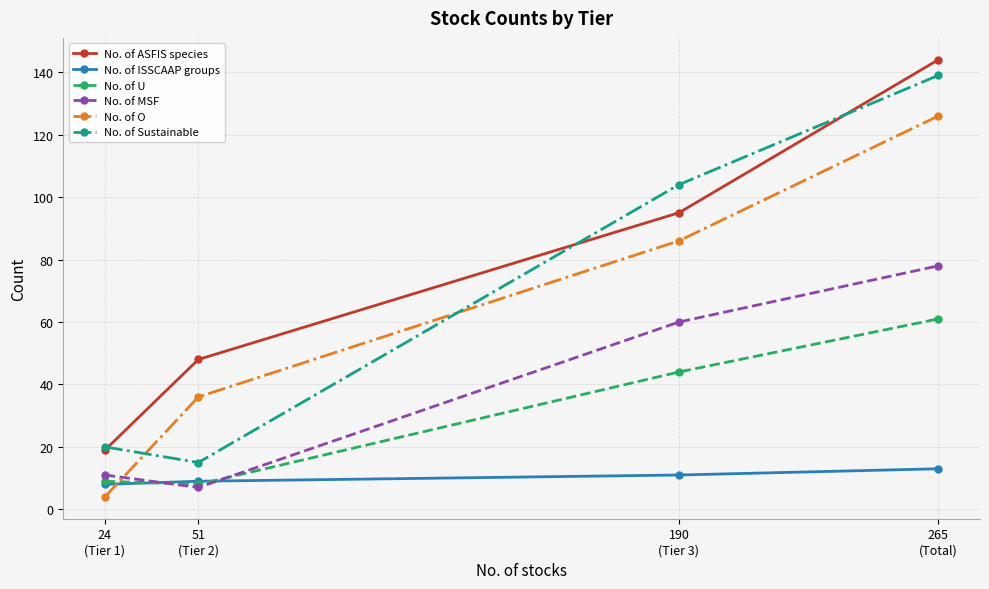

Is it true that No. of O equals 14 at 51
(Tier 2)?

False